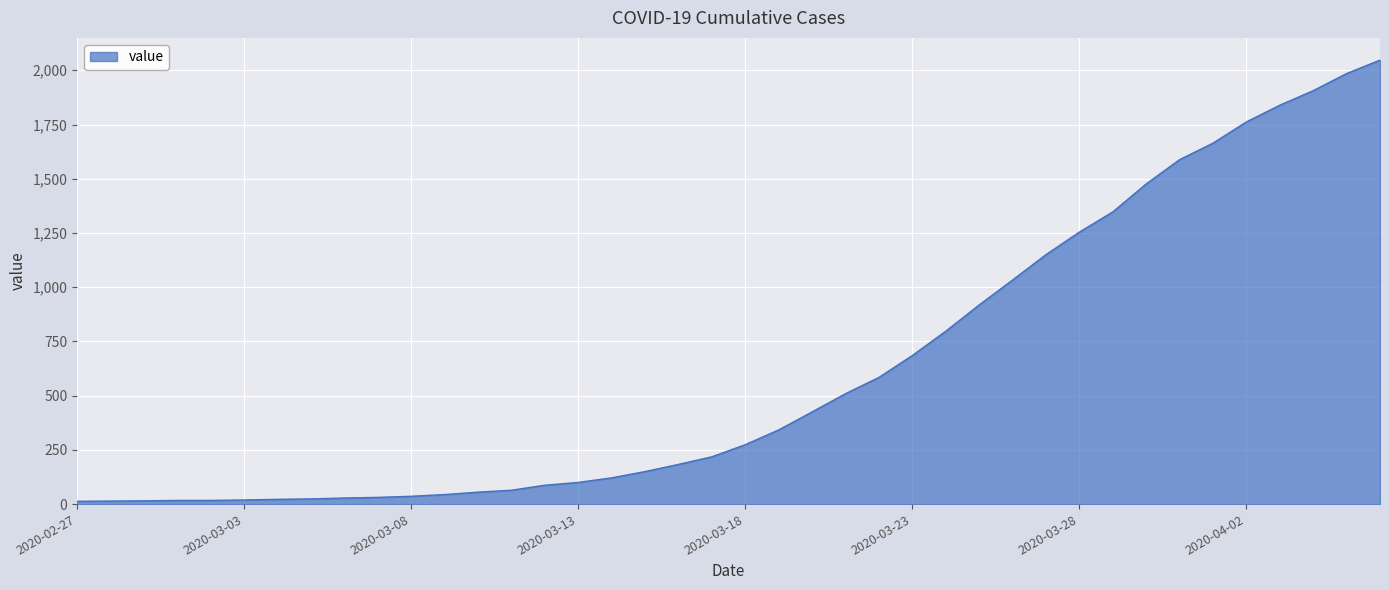

What is the maximum value shown in the chart?

2047